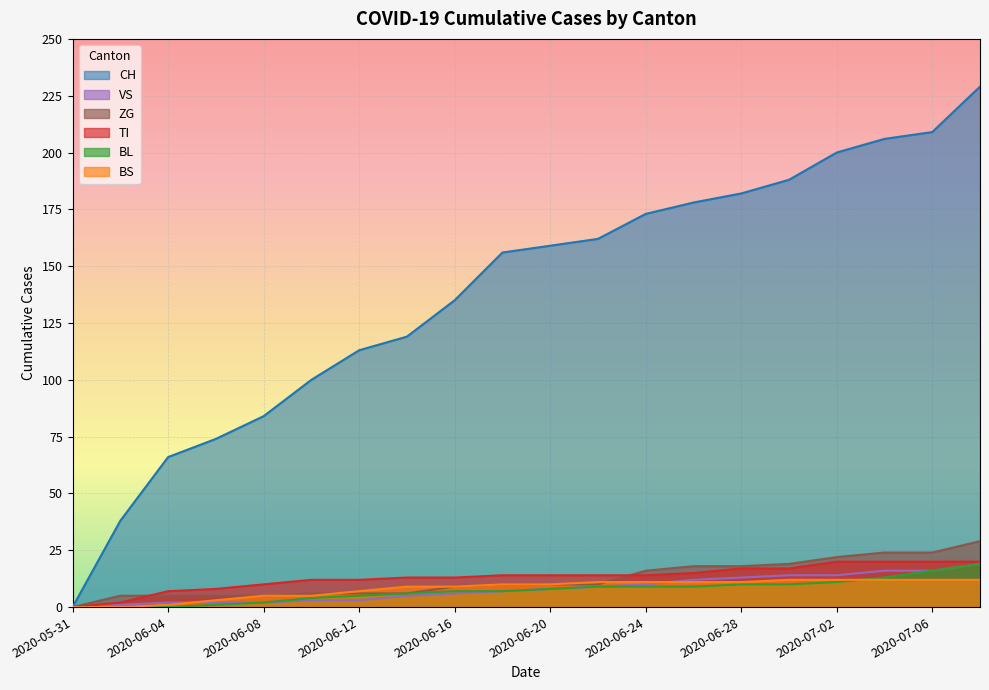

At which category is the sum across all series the highest?

2020-07-08